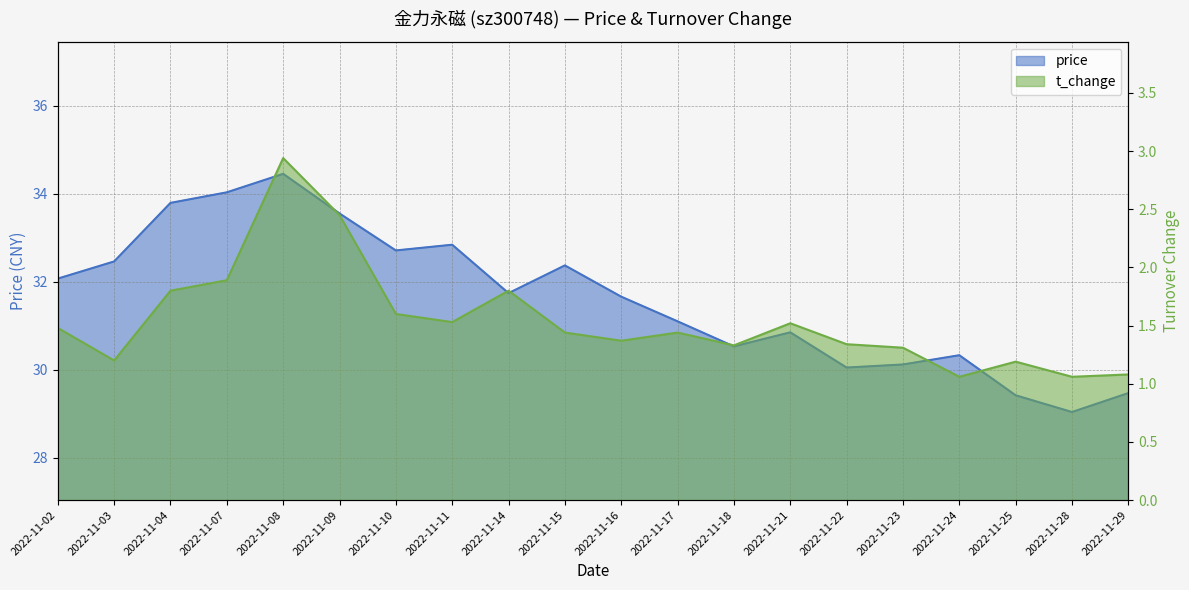

What are all the series names shown in the legend?

price, t_change